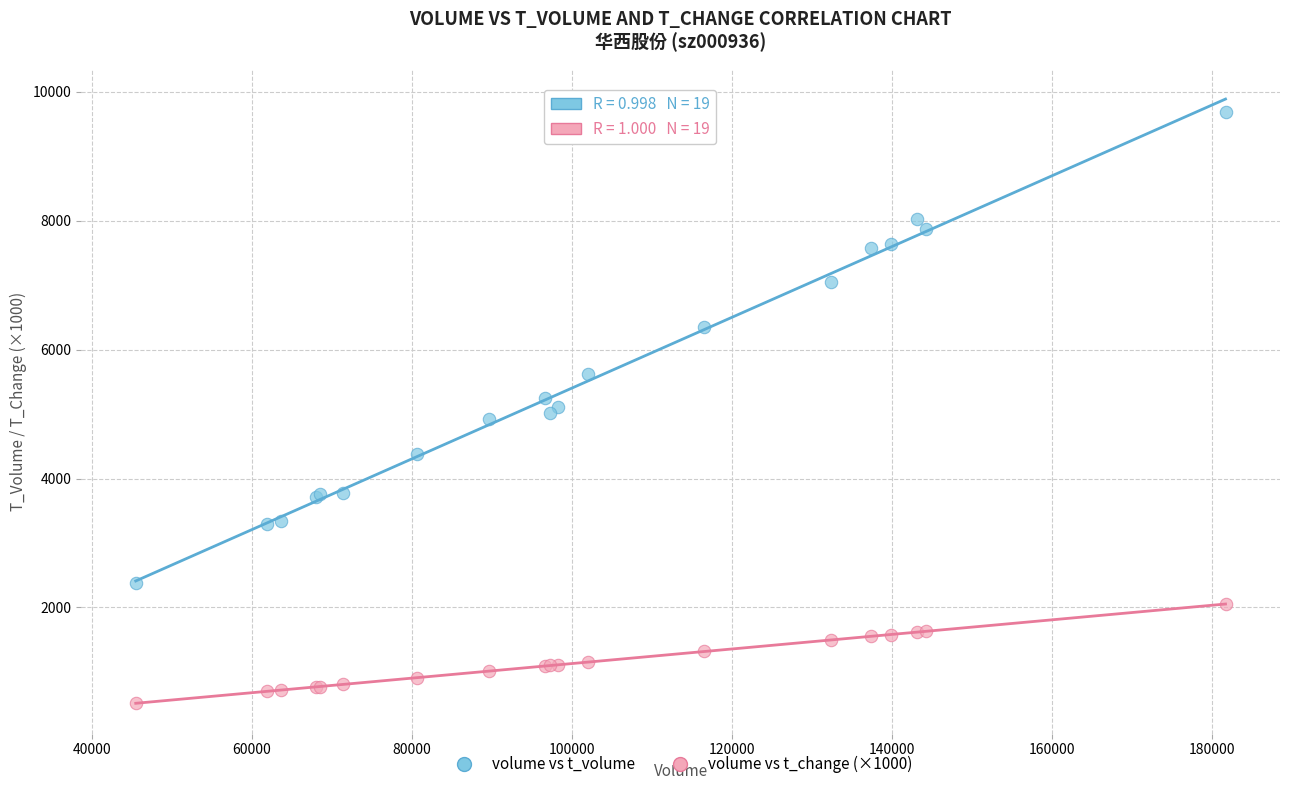

Which series reaches the minimum Y coordinate?

volume vs t_change (×1000)